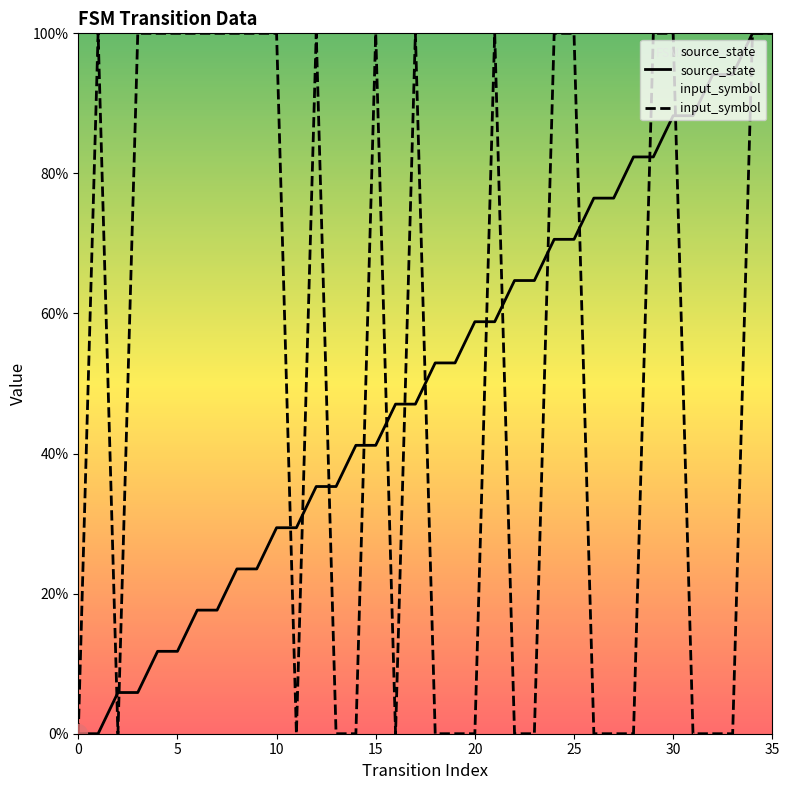

At how many categories does at least one series exceed 93?

21